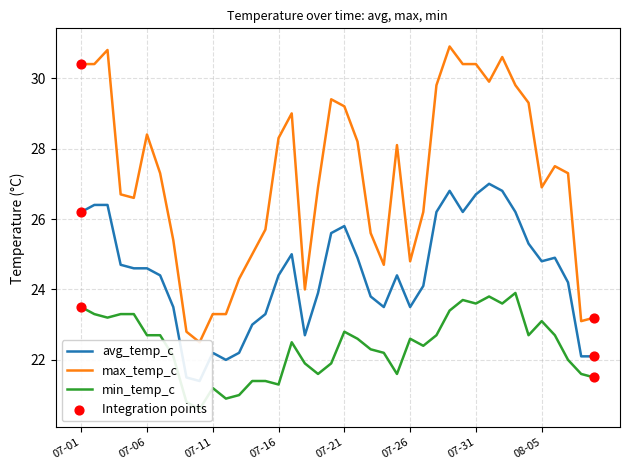

Which series has the largest total across all categories?

max_temp_c